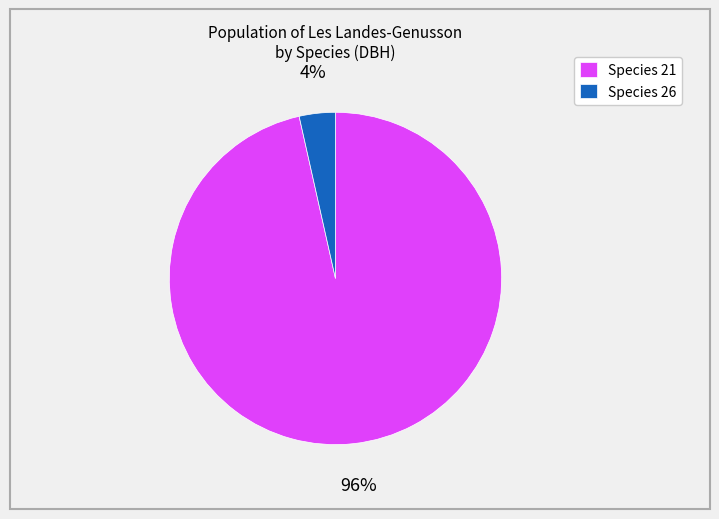

Is it true that Species 21 is 96% of the pie?

True